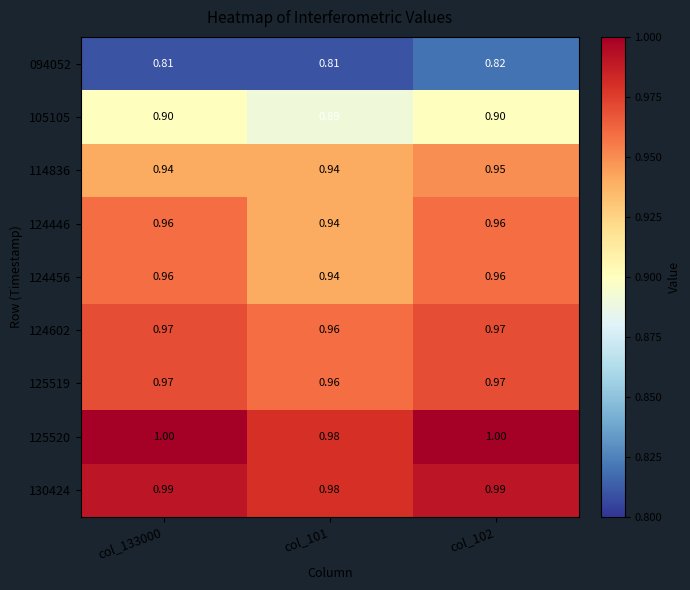

Is the value of 130424 at col_101 greater than the value of 114836 at col_133000?

Yes